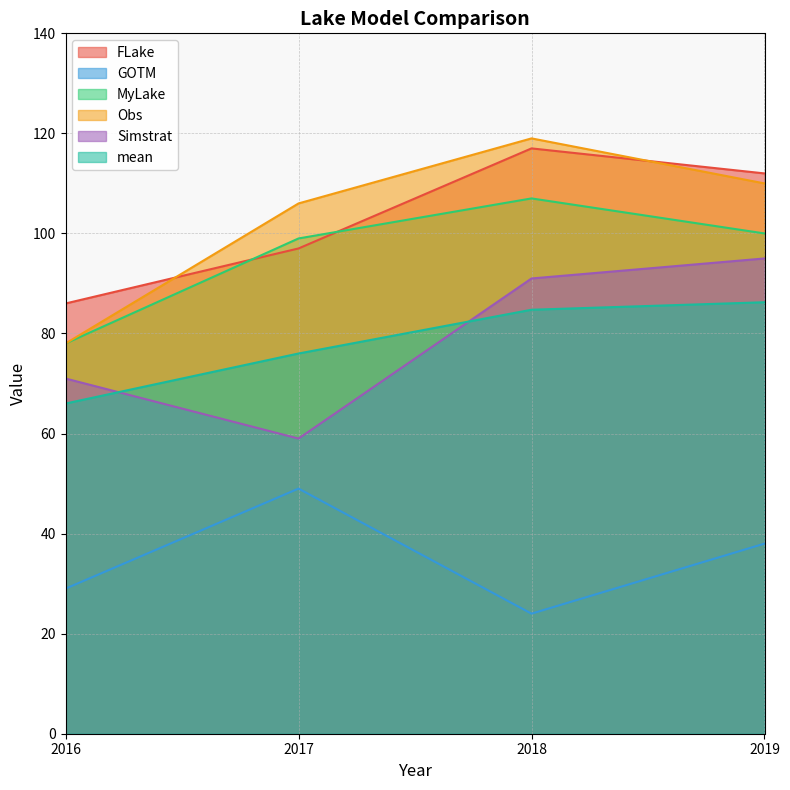

Reading right to left, list all the values displayed in this chart.

FLake: 112.0	117.0	97.0	86.0
GOTM: 38.0	24.0	49.0	29.0
MyLake: 100.0	107.0	99.0	78.0
Obs: 110.0	119.0	106.0	78.0
Simstrat: 95.0	91.0	59.0	71.0
mean: 86.2	84.8	76.0	66.0